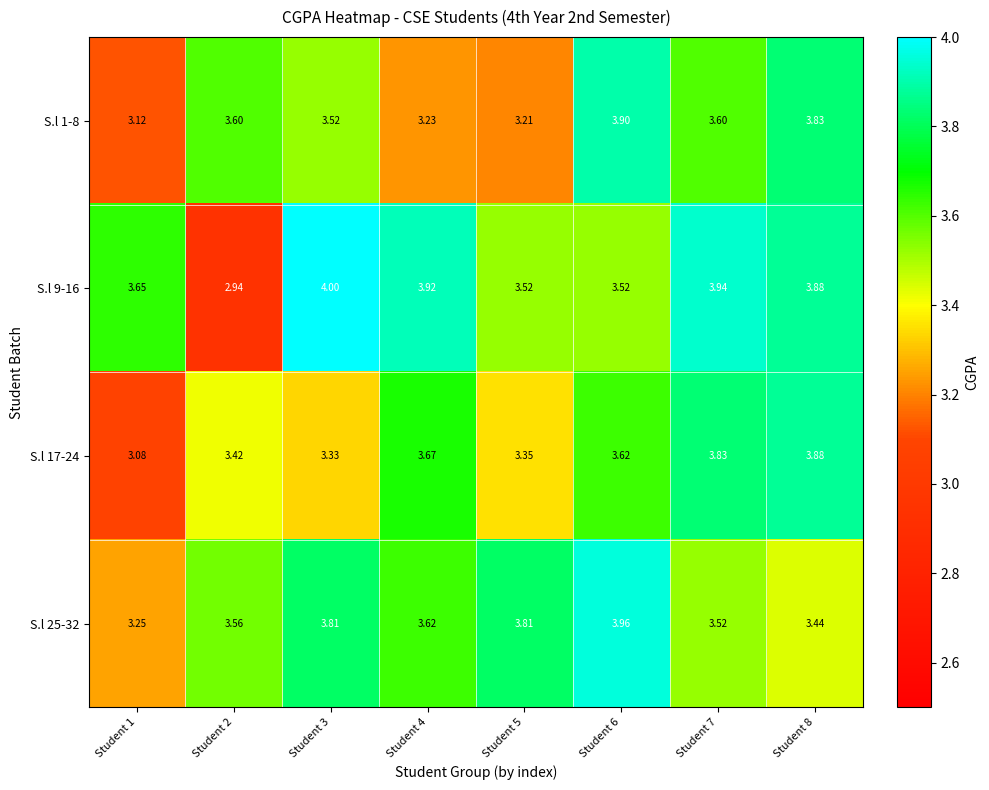

Is the value of S.l 25-32 at Student 8 greater than the value of S.l 1-8 at Student 6?

No